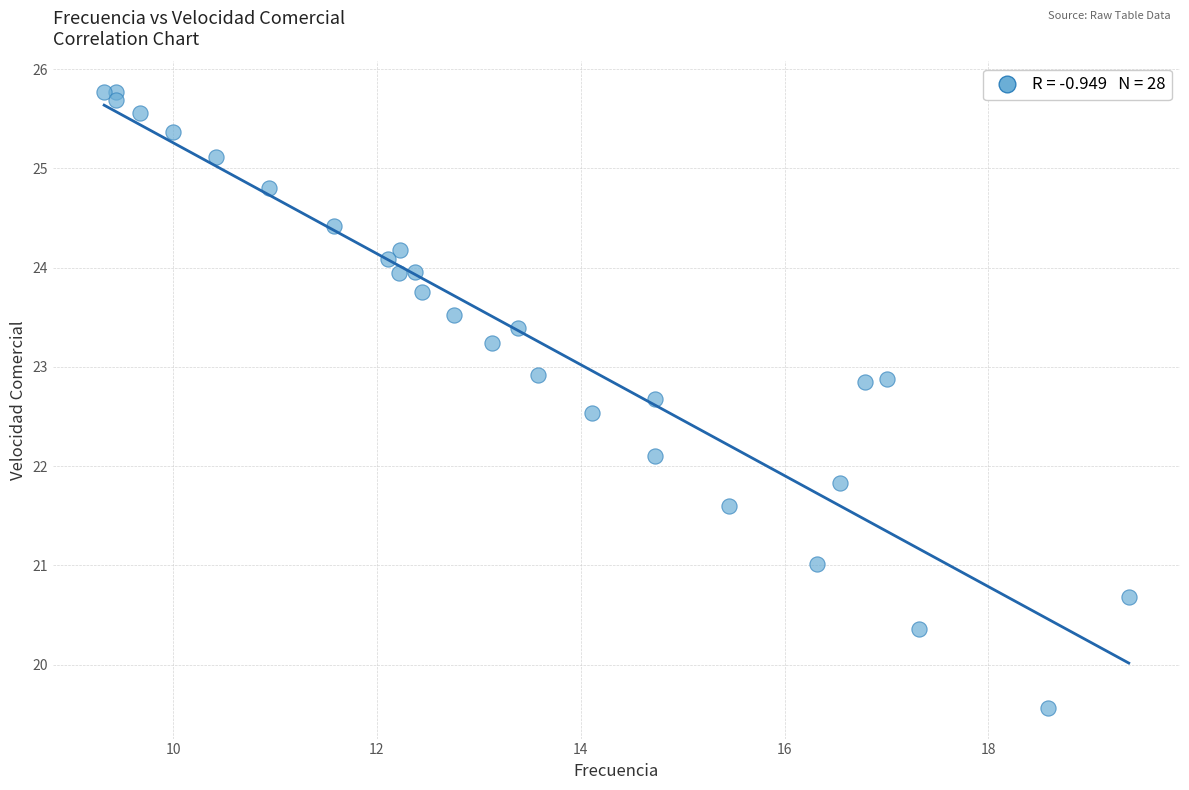

What is the range of Y values (max minus min)?

6.2